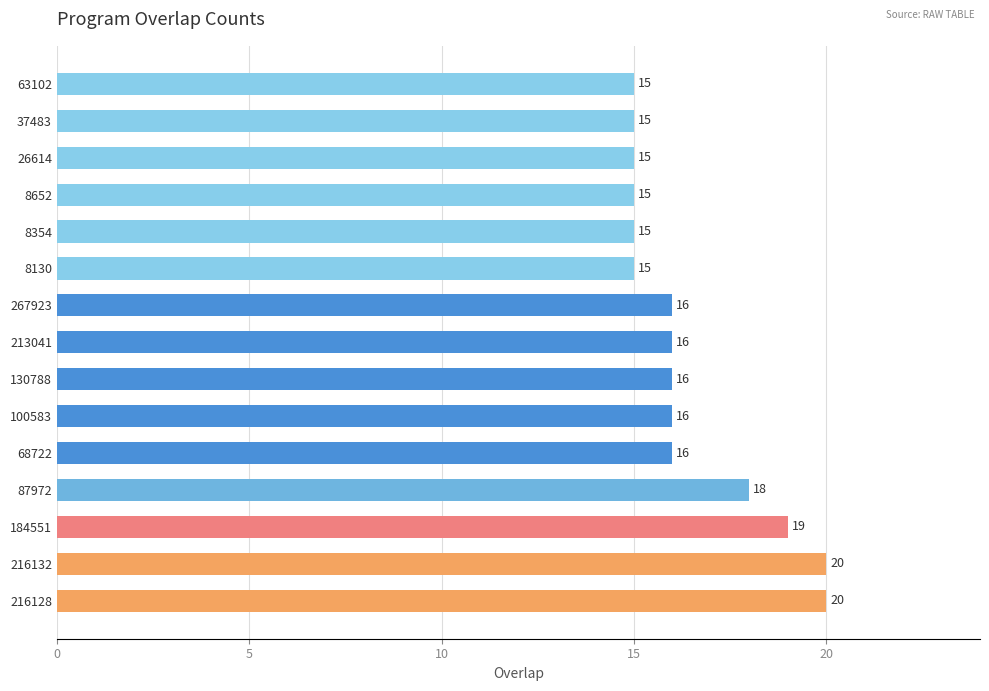

Between 130788 and 8130, which is larger?

130788